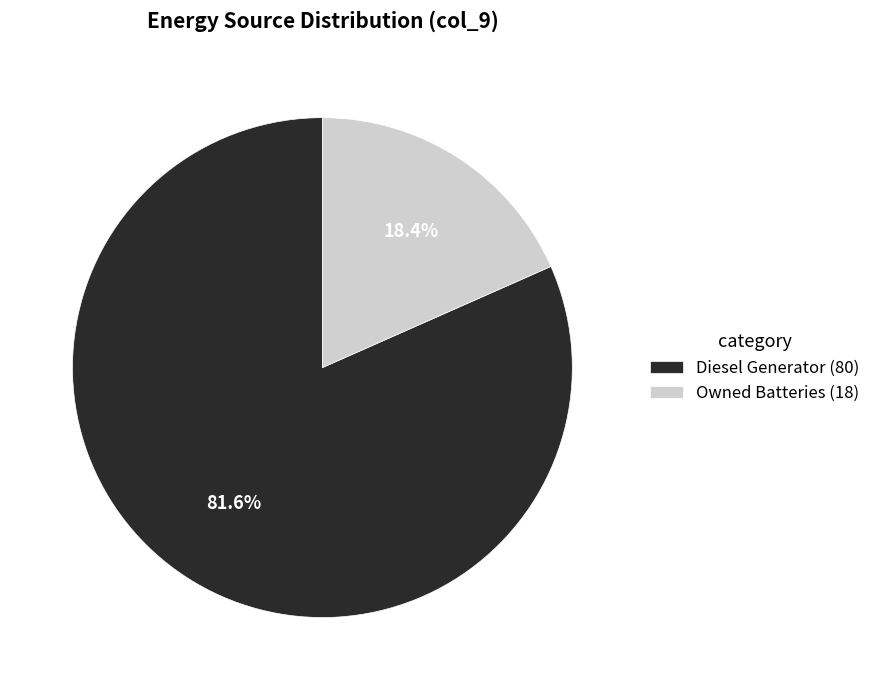

Do Diesel Generator (80) and Owned Batteries (18) together represent more than half of the pie?

Yes